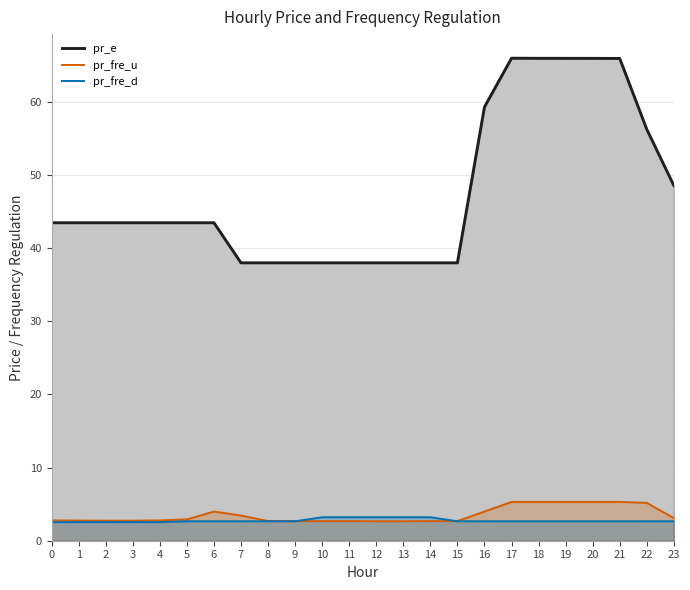

How many interior local valleys does the pr_fre_u series have?

1